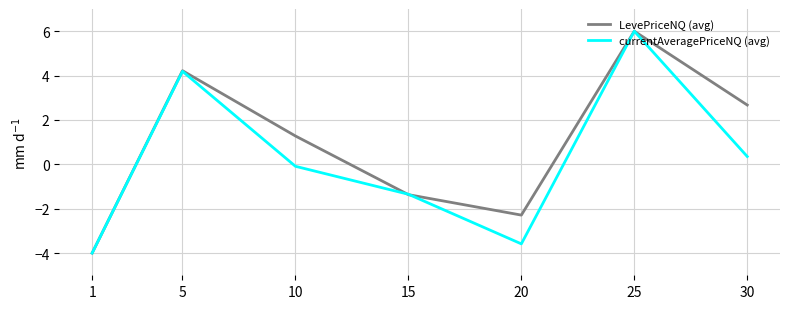

What is the difference between the highest and lowest values at 20?

1.3